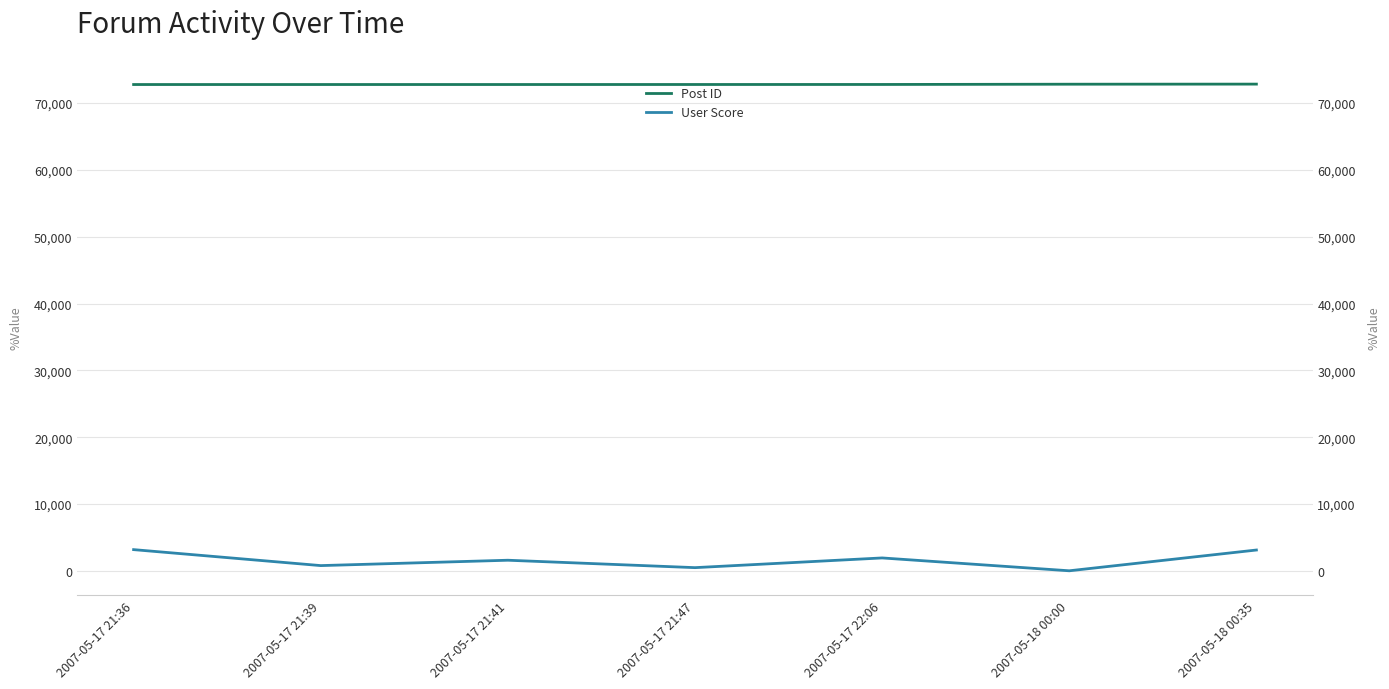

Which label corresponds to the smallest value in the chart?

2007-05-18 00:00